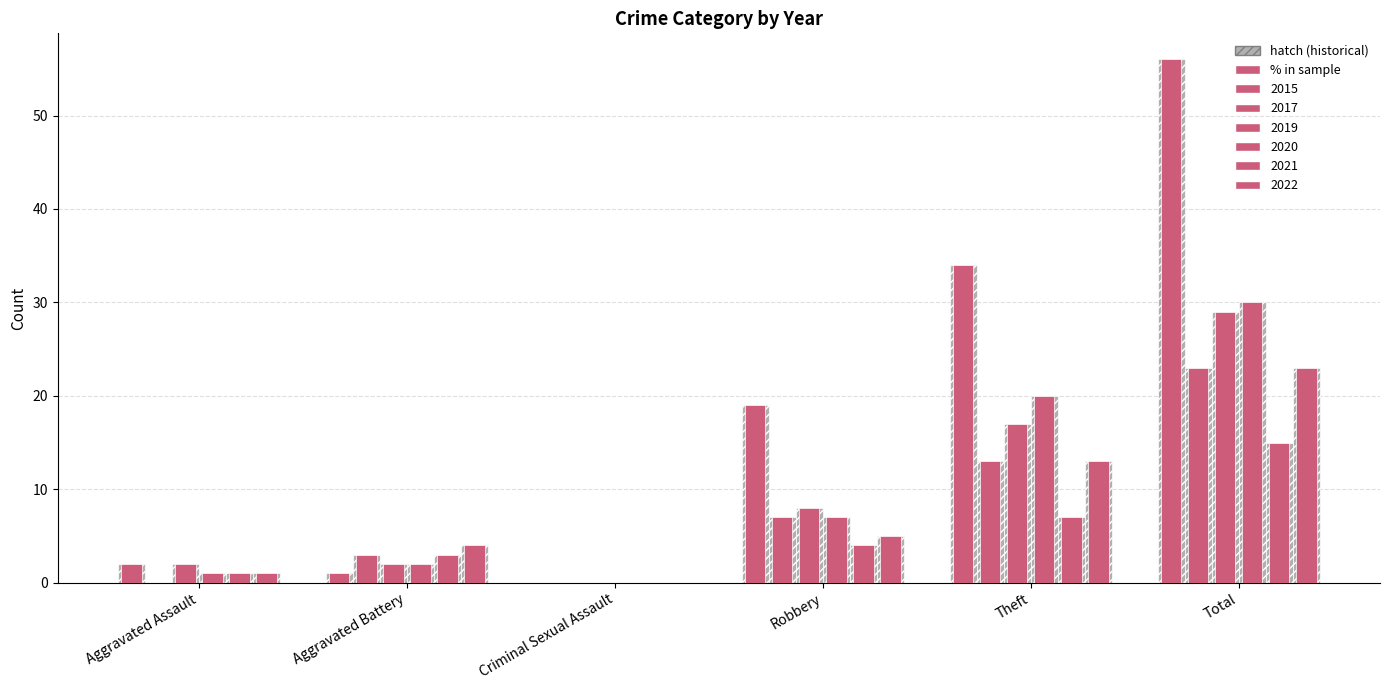

Reading left to right, transcribe all the data shown in this chart.

2015: 2	1	0	19	34	56
2017: 0	3	0	7	13	23
2019: 2	2	0	8	17	29
2020: 1	2	0	7	20	30
2021: 1	3	0	4	7	15
2022: 1	4	0	5	13	23